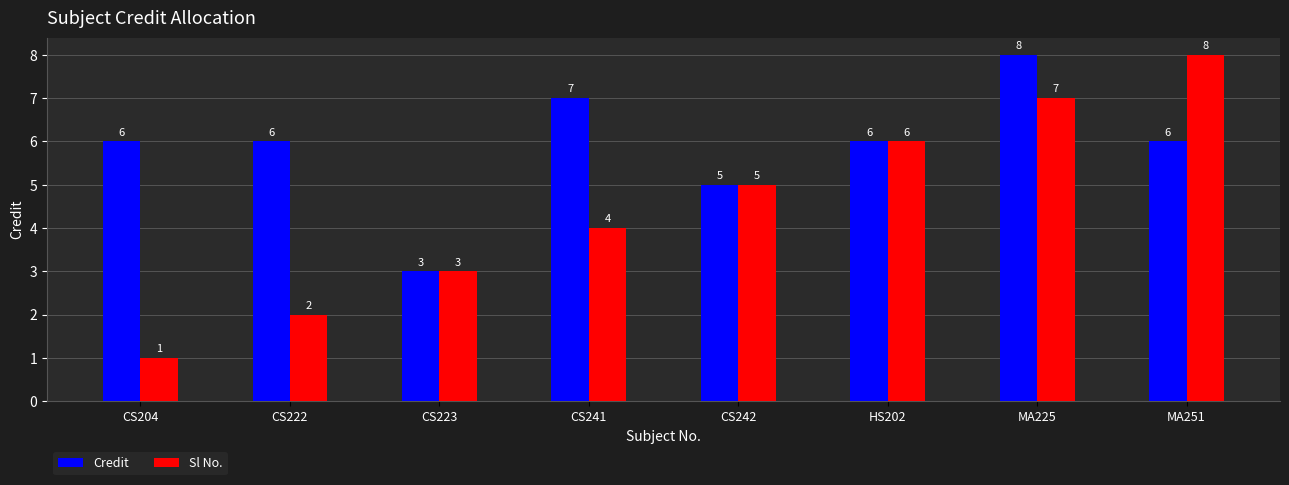

Reading right to left, extract all data points from this chart.

Credit: MA251=6	MA225=8	HS202=6	CS242=5	CS241=7	CS223=3	CS222=6	CS204=6
Sl No.: MA251=8	MA225=7	HS202=6	CS242=5	CS241=4	CS223=3	CS222=2	CS204=1